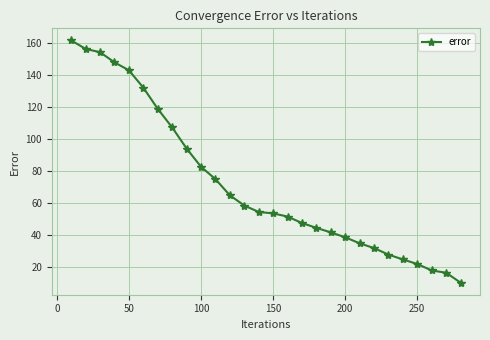

Does the chart have visible grid lines?

Yes